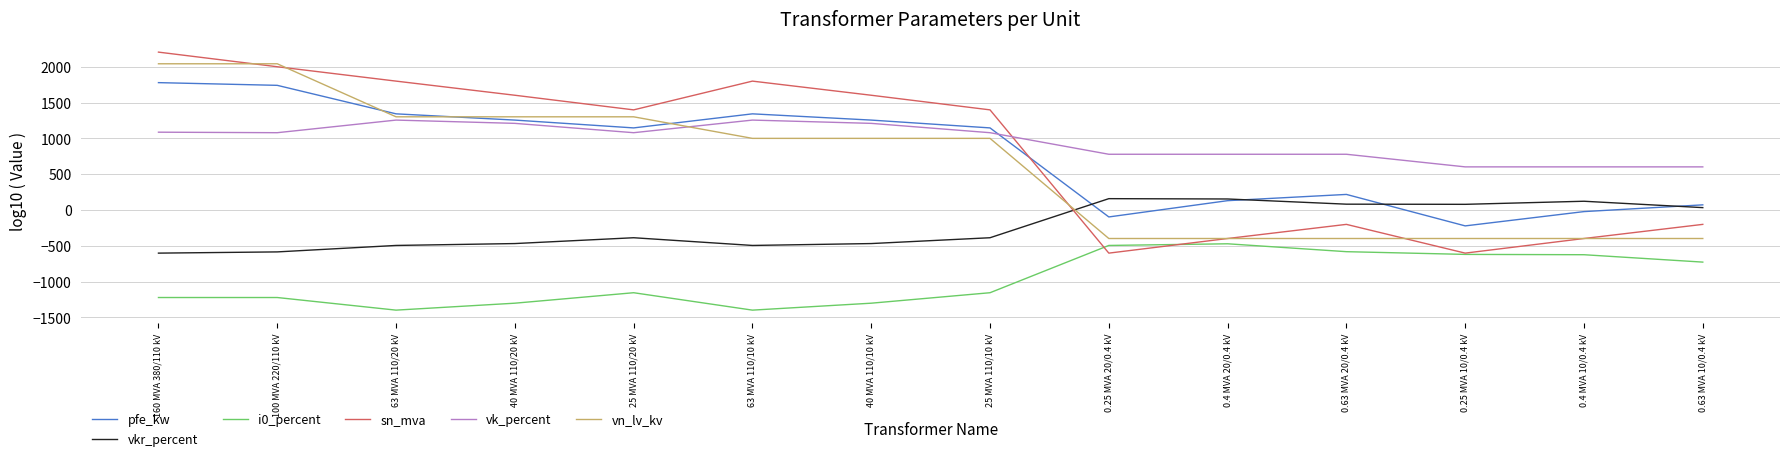

Is the value of vk_percent at 100 MVA 220/110 kV greater than the value of vkr_percent at 0.4 MVA 10/0.4 kV?

Yes